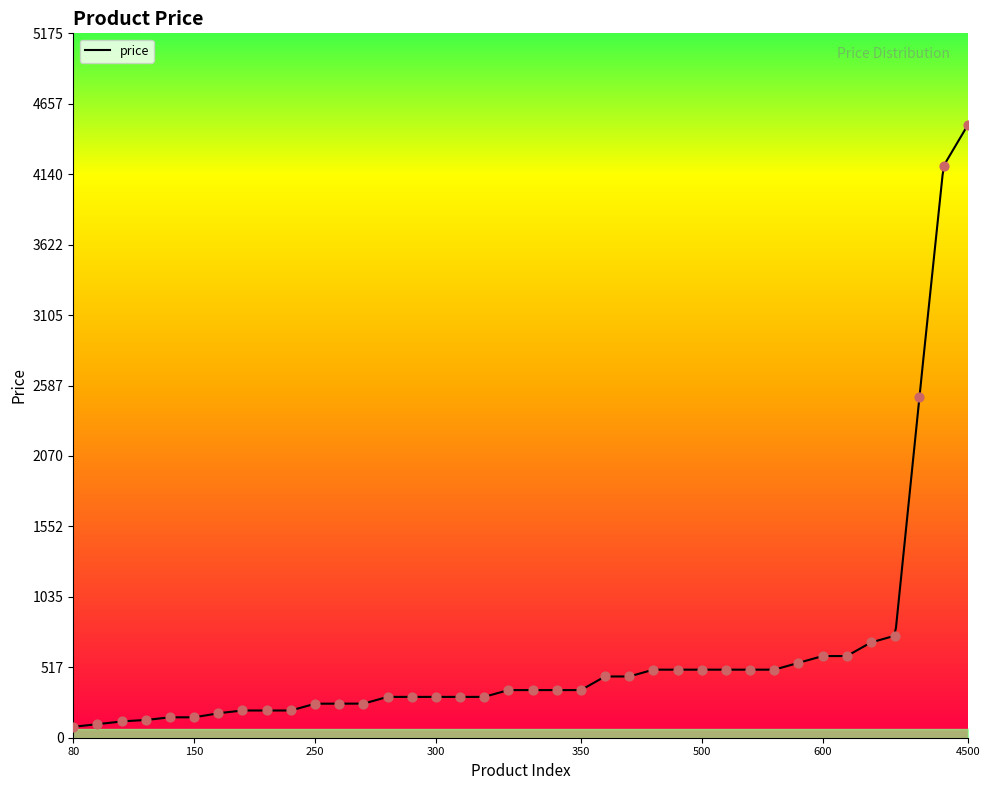

What is the highest value of the price series?

4500.0